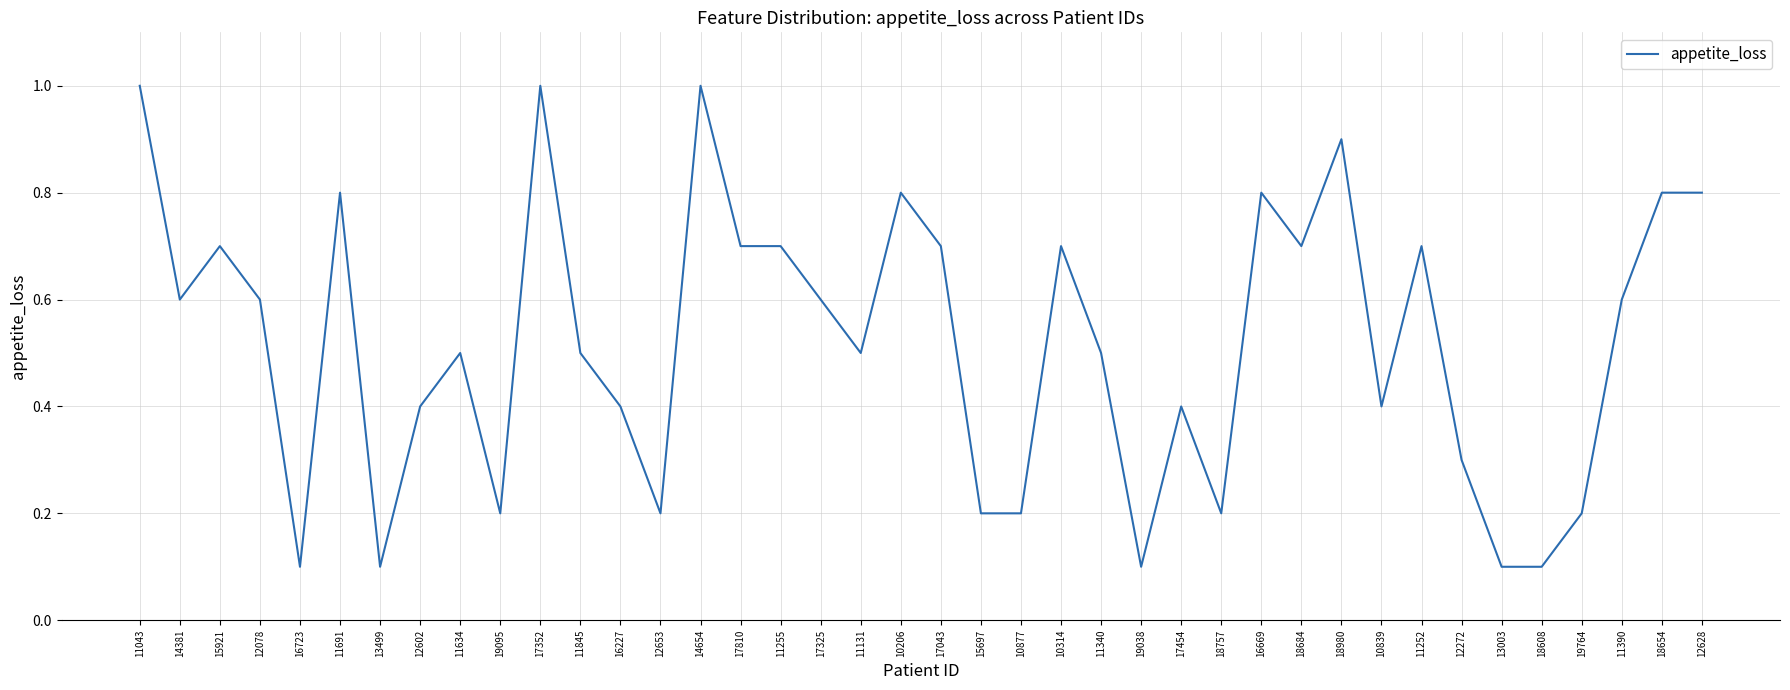

The chart shows a value of 0.4 at 10314. True or false?

False